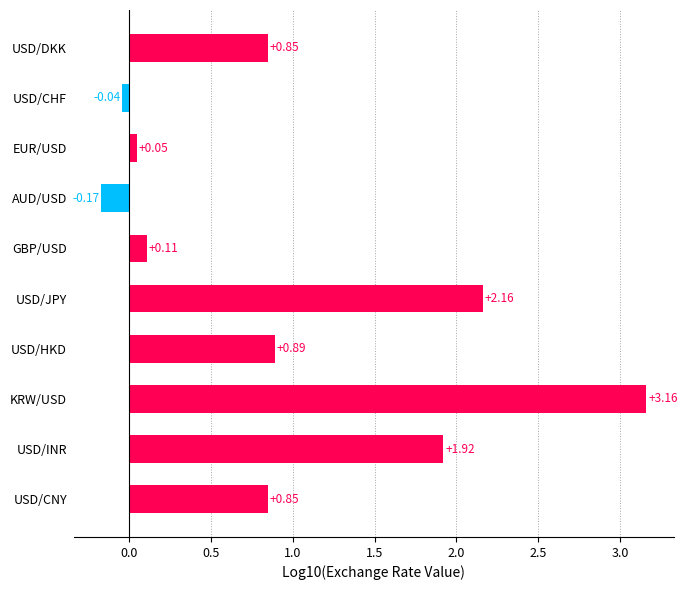

At which category does the chart reach its minimum across all series?

AUD/USD